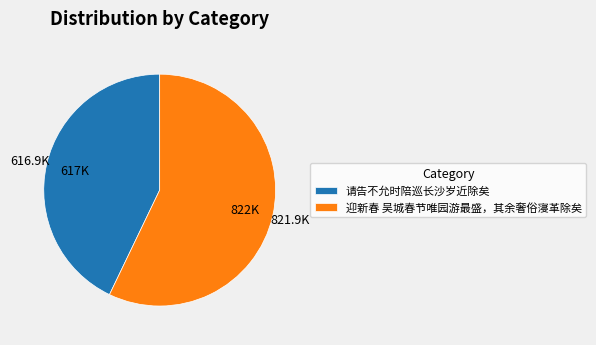

What is the smallest slice in the pie chart?

请告不允时陪巡长沙岁近除矣